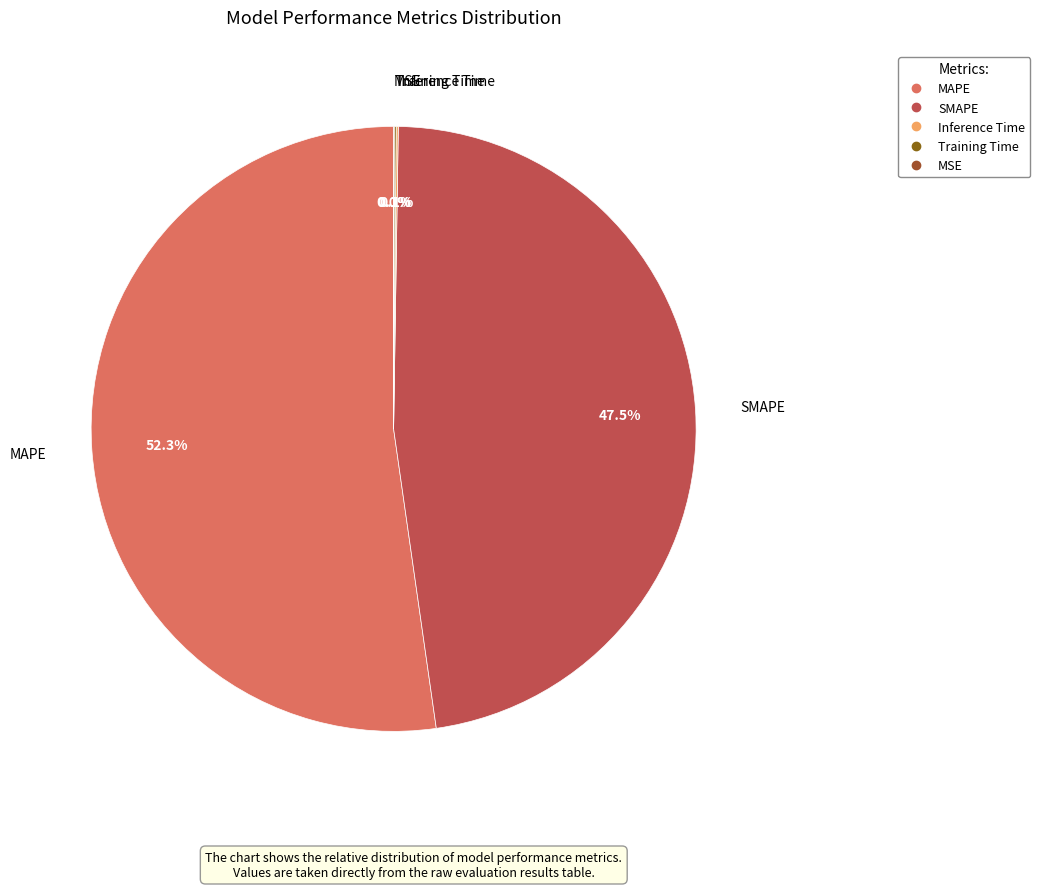

How much of the chart is everything except MAPE?

47.7%